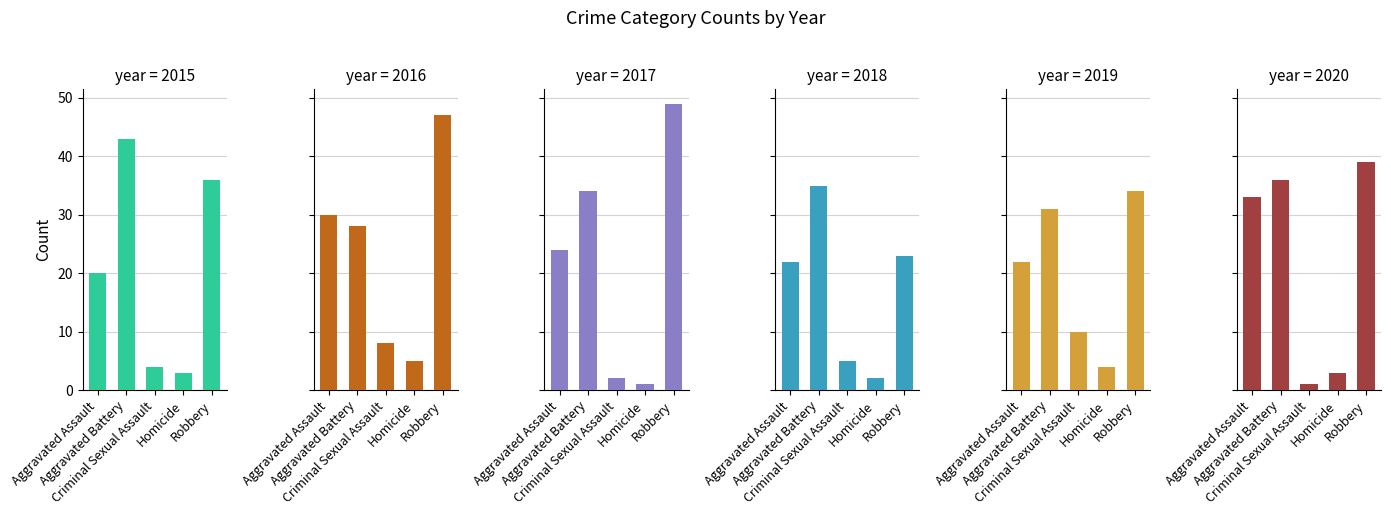

Where does the 2018 series first go above 22?

Aggravated Battery